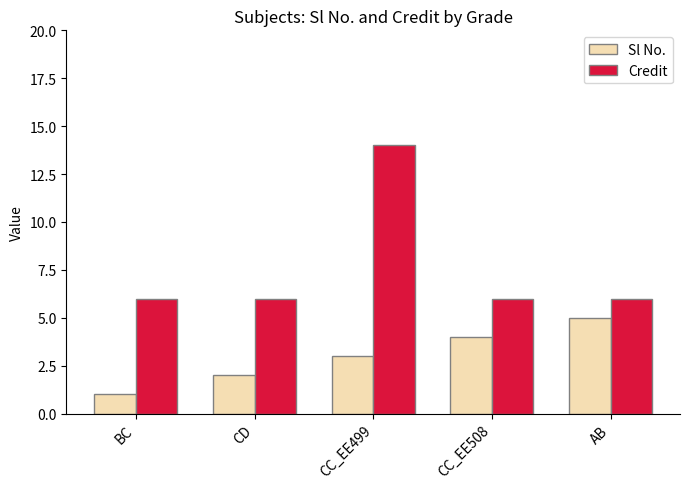

True or false: Sl No. has a value of 2 at CD.

True